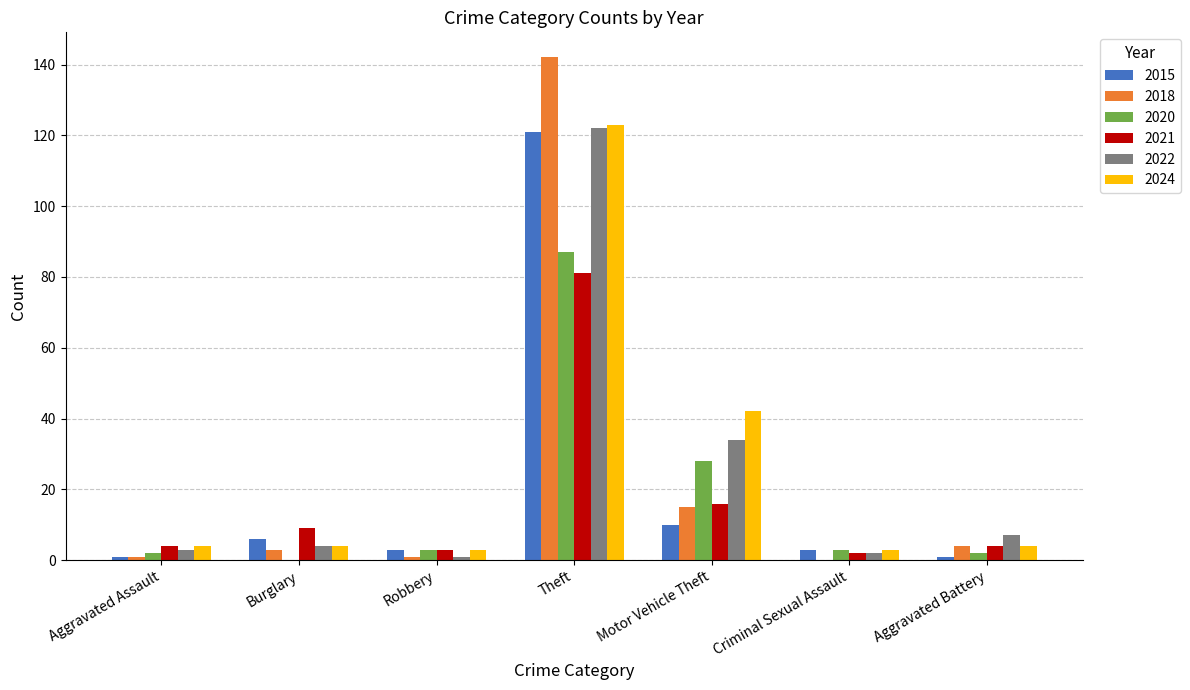

The value of 2024 at Motor Vehicle Theft is 42. True or false?

True